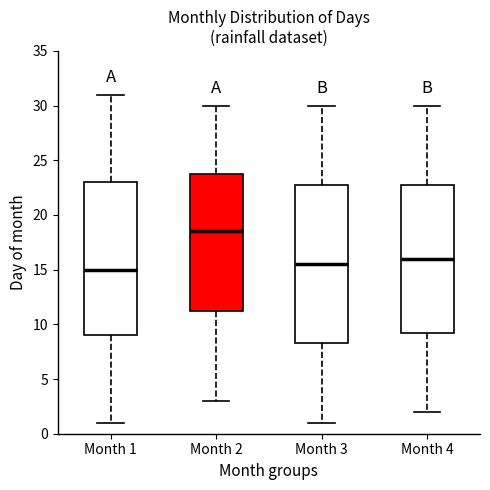

Reading left to right, transcribe this box plot: for each box, give where its median line is, the range the box spans, and where its two whiskers end, as read against the y-axis. The values are not printed on the chart, so give them approximately, as read against the axis.

Month 1: median 15.0, box 9.0 to 23.0, whiskers 1.0 to 31.0
Month 2: median 18.5, box 11.5 to 24.0, whiskers 3.0 to 30.0
Month 3: median 15.5, box 8.5 to 23.0, whiskers 1.0 to 30.0
Month 4: median 16.0, box 9.5 to 23.0, whiskers 2.0 to 30.0